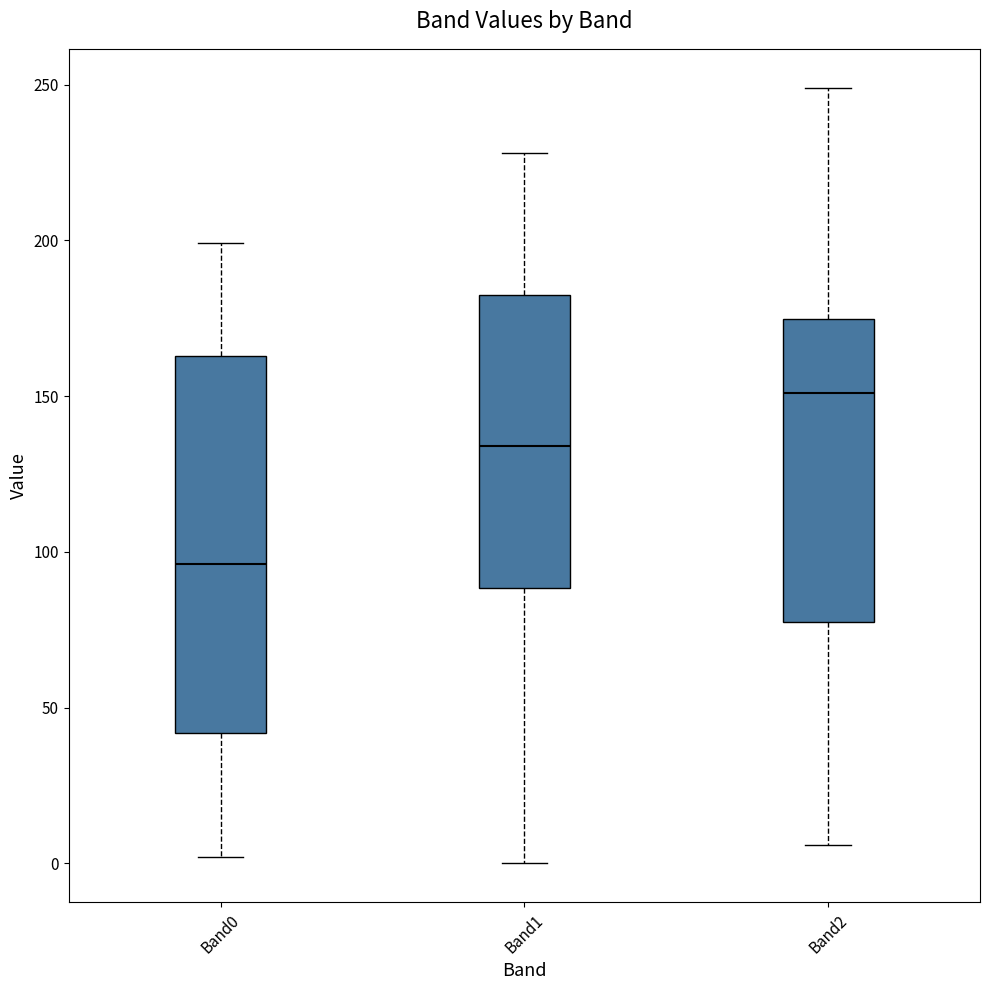

Reading left to right, read every box against the y-axis: the position of its median line, the range the box covers, and the ends of its whiskers. The values are not printed on the chart, so give them approximately, as read against the axis.

Band0: median 95, box 40 to 165, whiskers 0 to 200
Band1: median 135, box 90 to 185, whiskers 0 to 230
Band2: median 150, box 80 to 175, whiskers 5 to 250